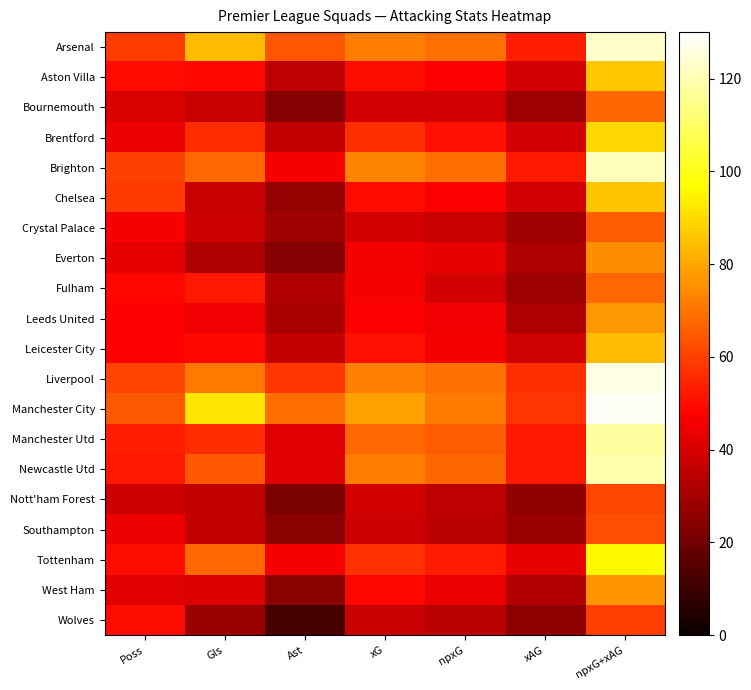

What is the total value across all series at Poss?

999.9